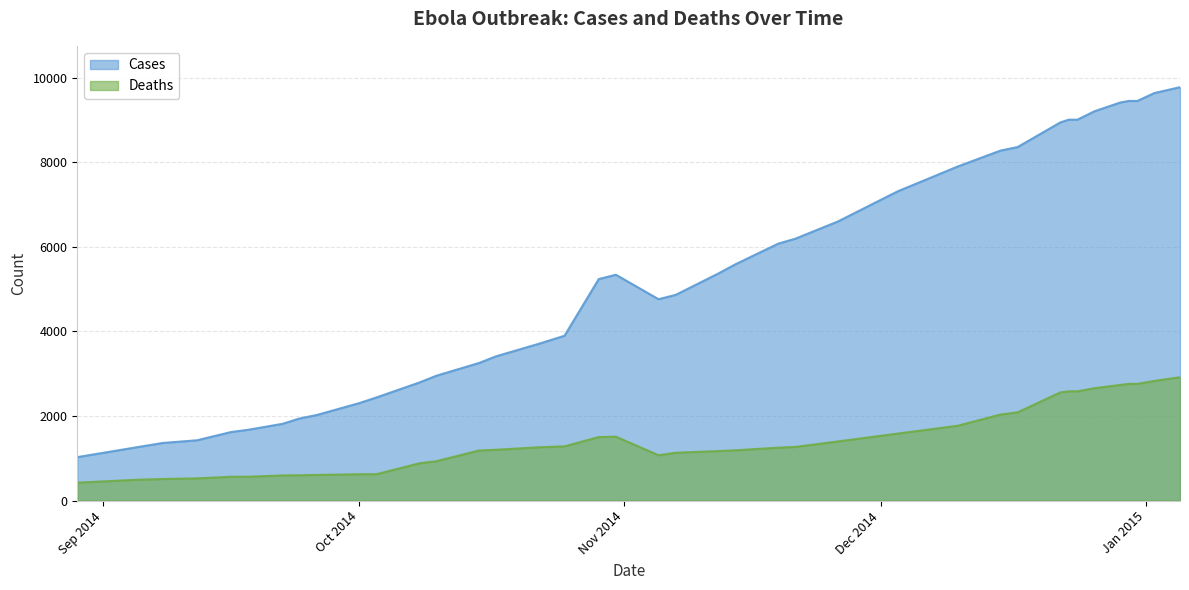

What is the highest value of the Cases series?

9772